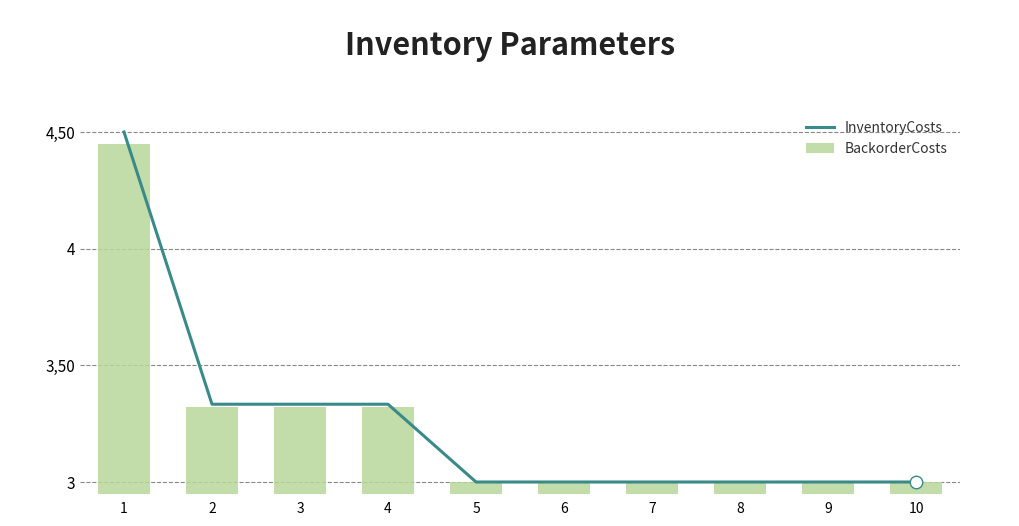

What is the total value across all series at 2?

6.7